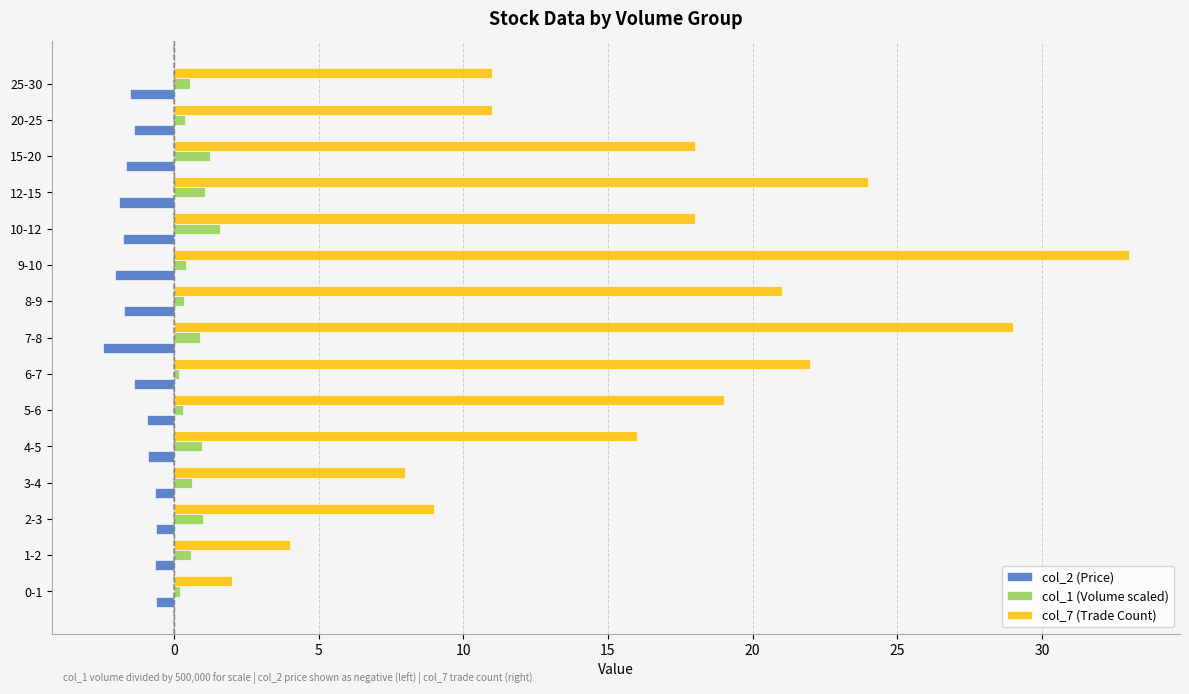

Which label corresponds to the largest value in the chart?

9-10